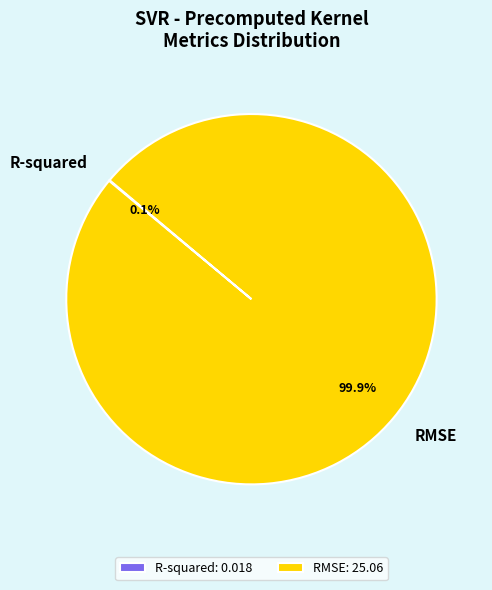

What percentage is NOT represented by RMSE?

0.1%